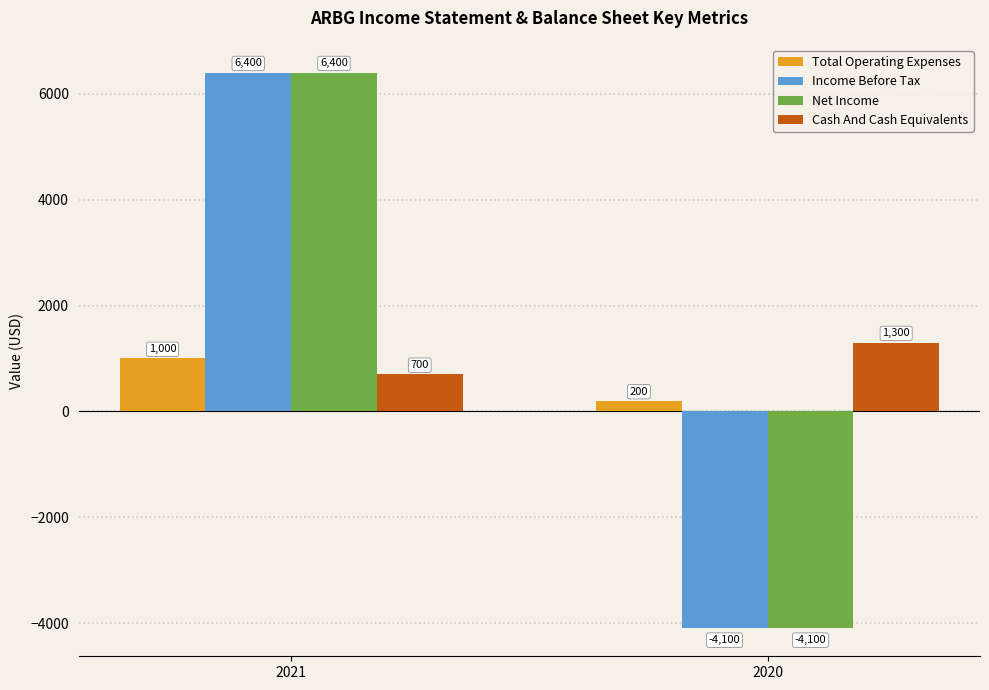

What is the difference between the highest and lowest values at 2020?

5400